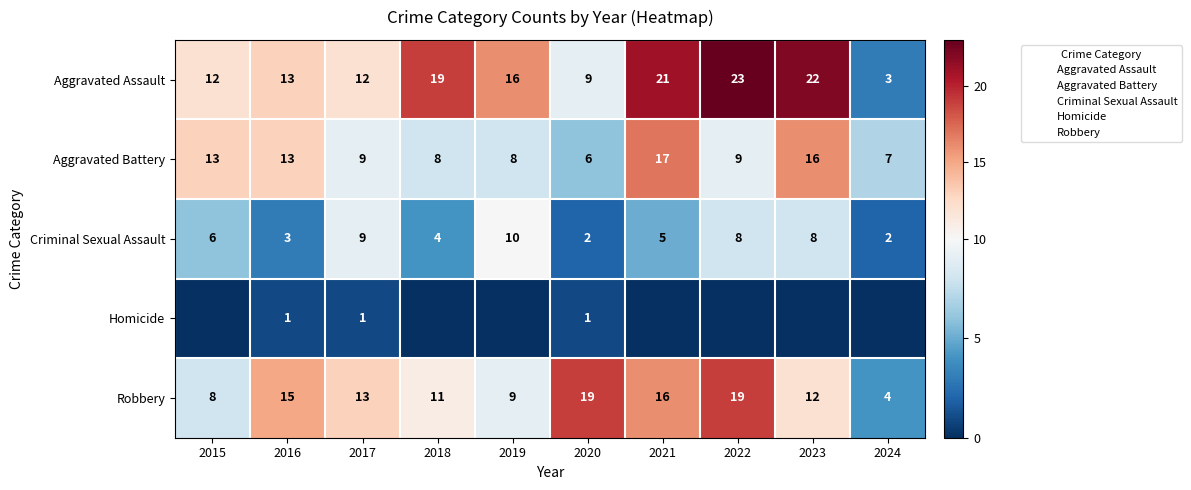

What is the sum of the Homicide values at 2022 and 2016?

1